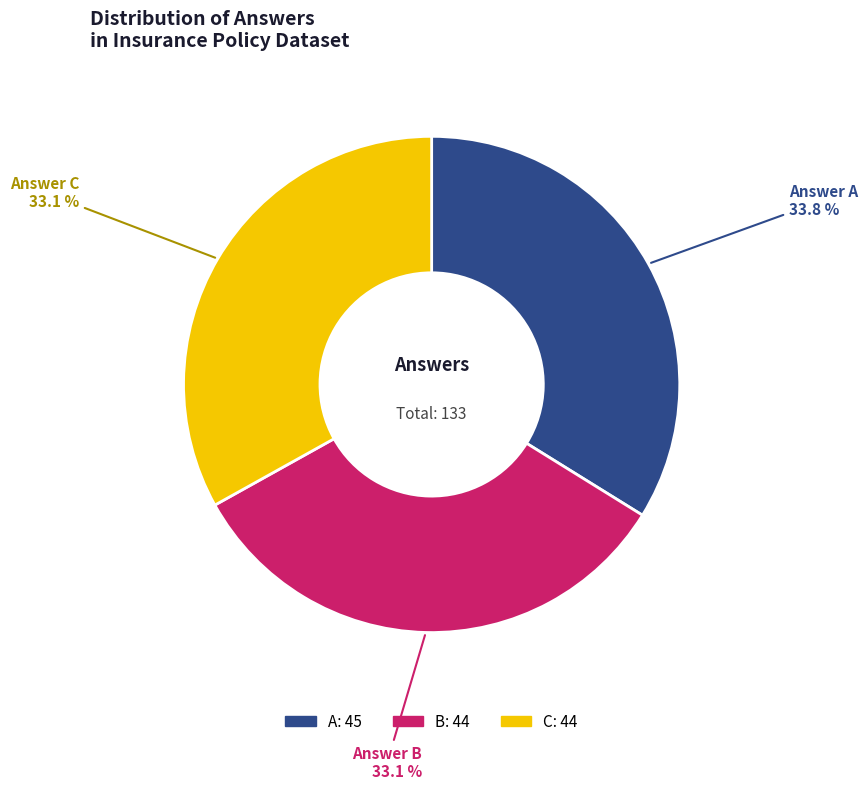

How much of the chart is everything except B?

66.9%